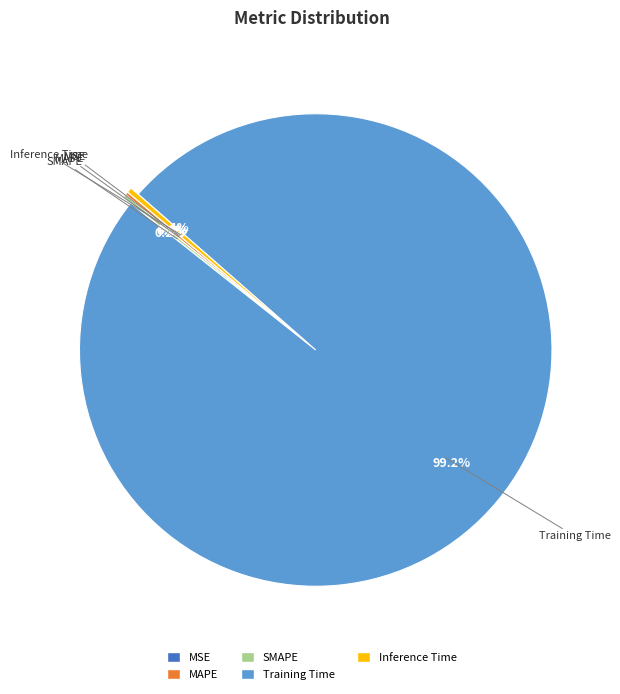

To the nearest percent, what is the average slice percentage?

20%